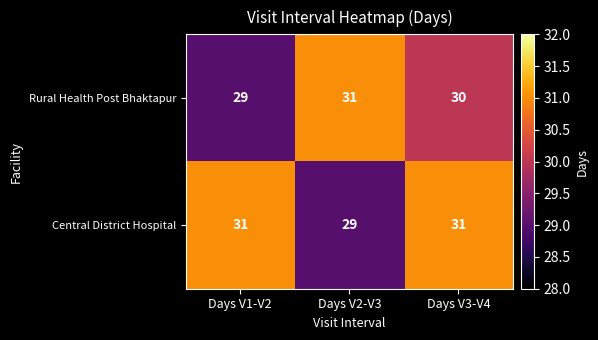

What is the smallest value displayed?

29